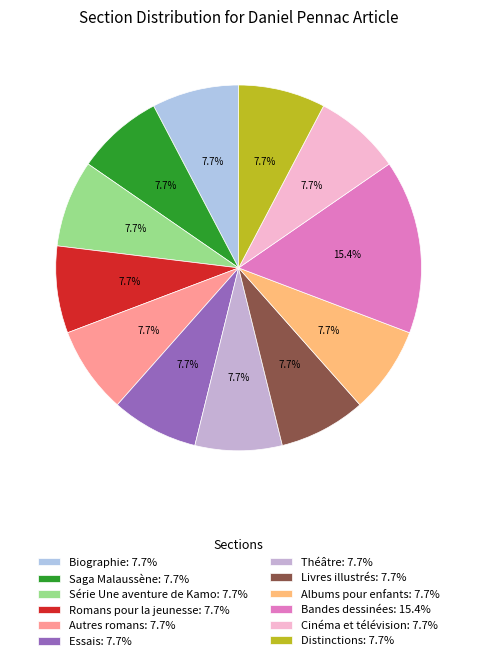

Count the number of slices in the pie.

12